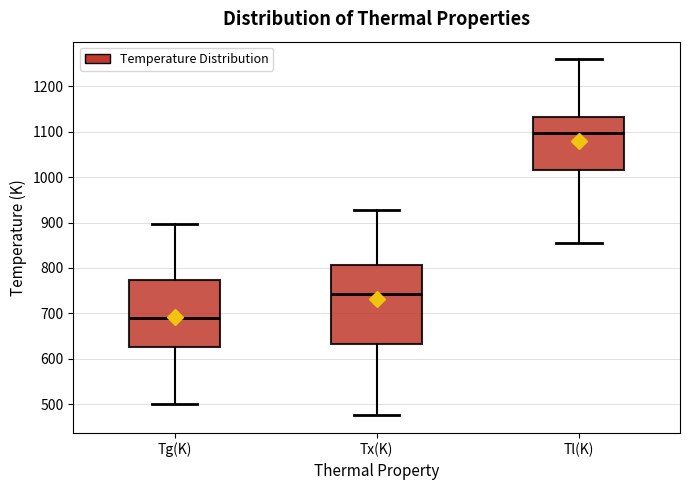

Reading left to right, read every box against the y-axis: the position of its median line, the range the box covers, and the ends of its whiskers. The values are not printed on the chart, so give them approximately, as read against the axis.

Tg(K): median 690, box 630 to 770, whiskers 500 to 900
Tx(K): median 740, box 630 to 810, whiskers 480 to 930
Tl(K): median 1100, box 1020 to 1130, whiskers 860 to 1260